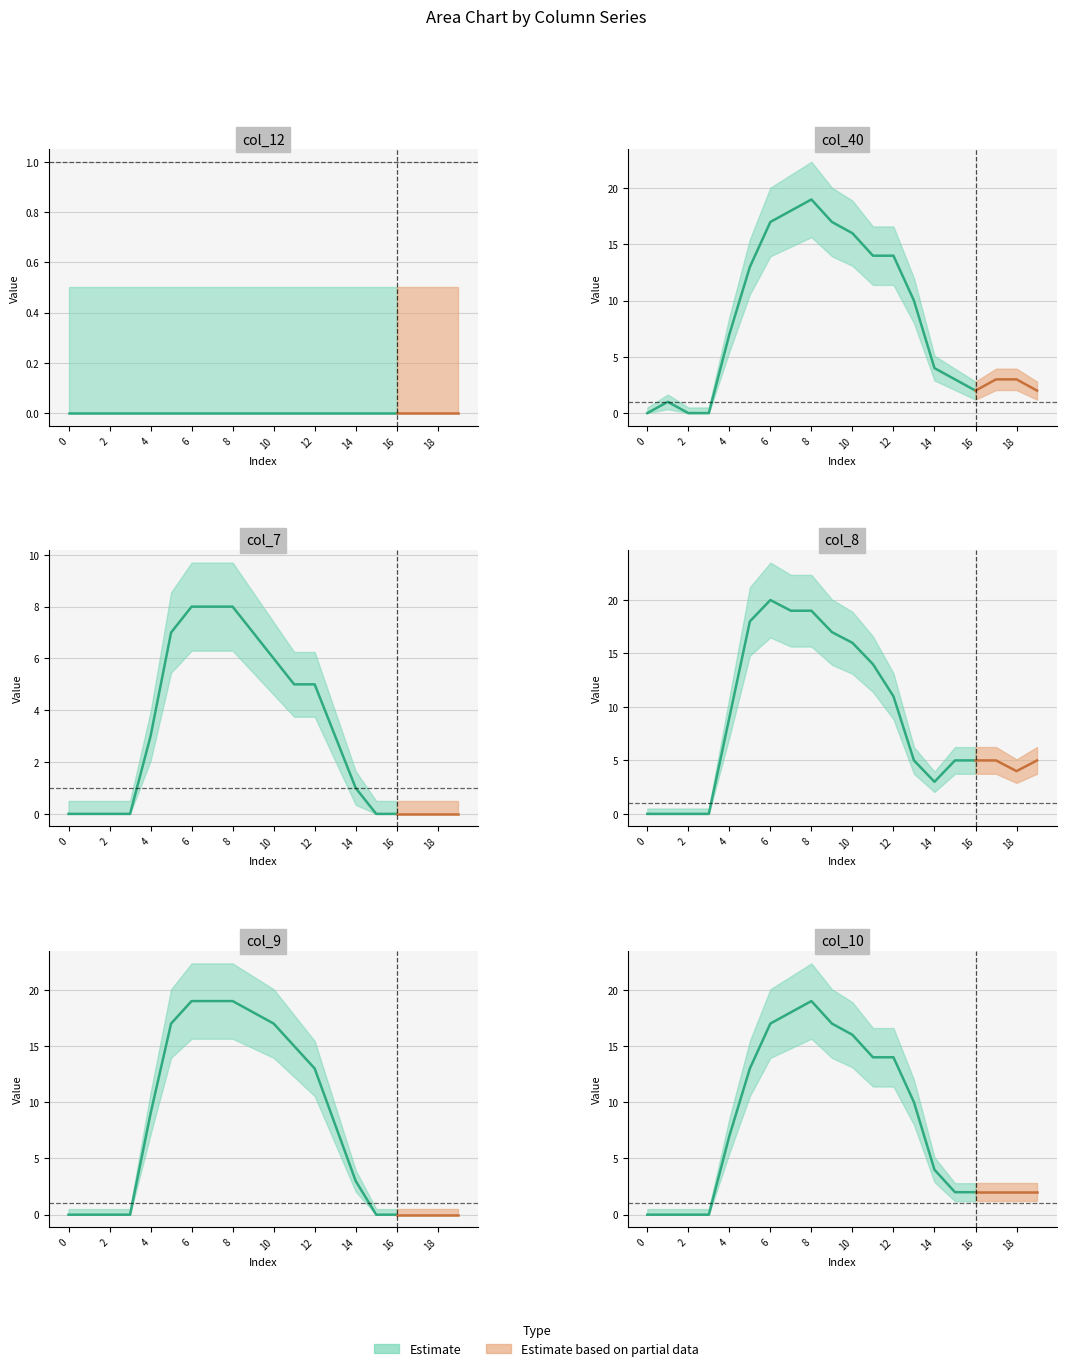

At which category is the sum across all series the highest?

8